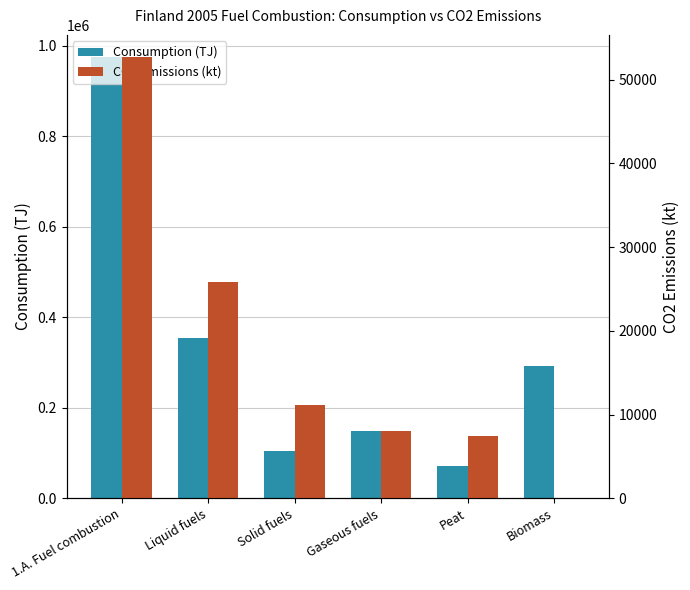

What is the difference between the Consumption (TJ) values at Liquid fuels and Solid fuels?

248760.9